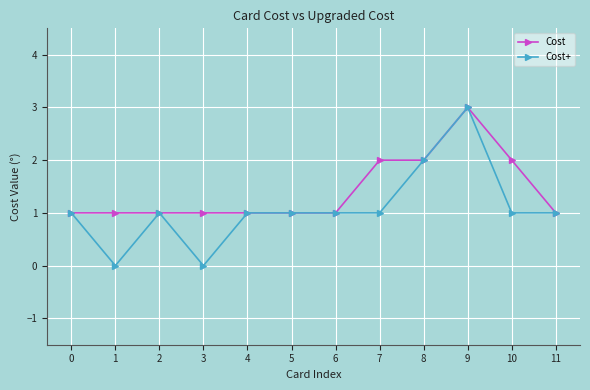

At which category is the sum across all series the highest?

9